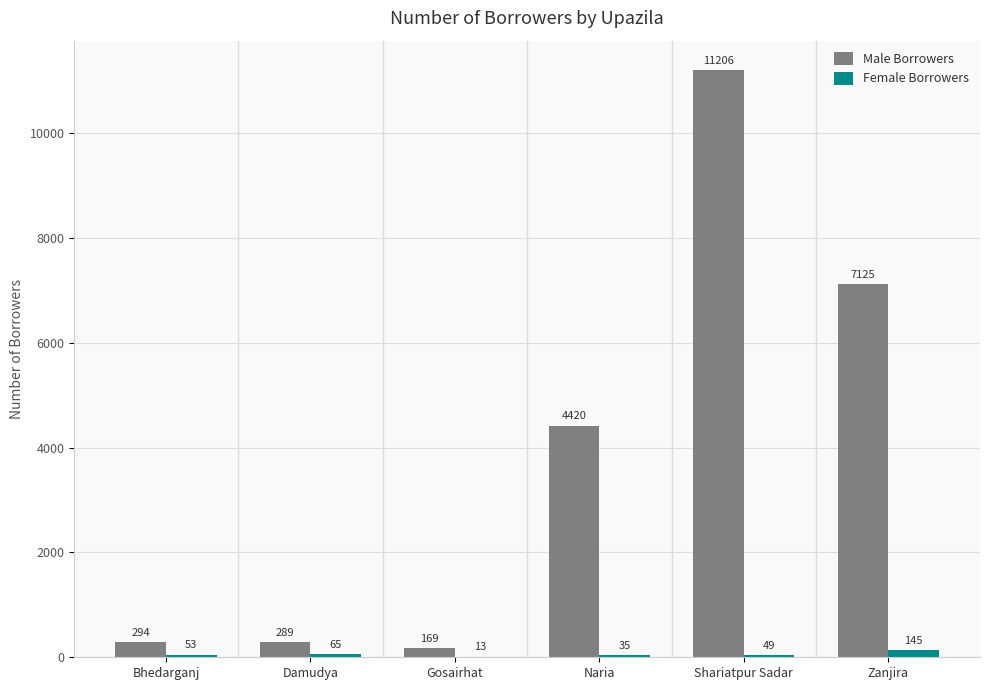

Are the bars horizontal?

No